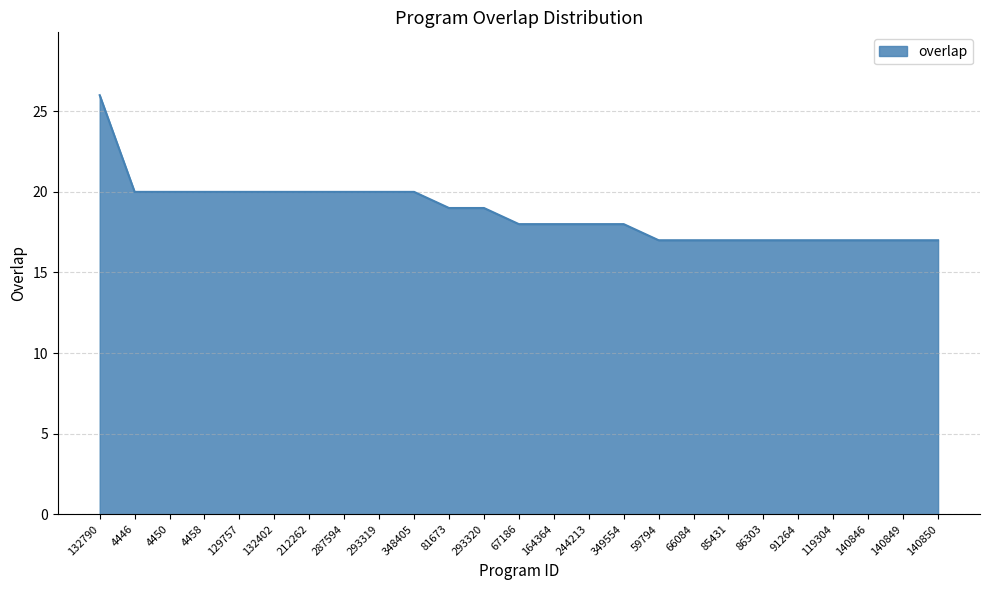

The value at 164364 is 5. True or false?

False